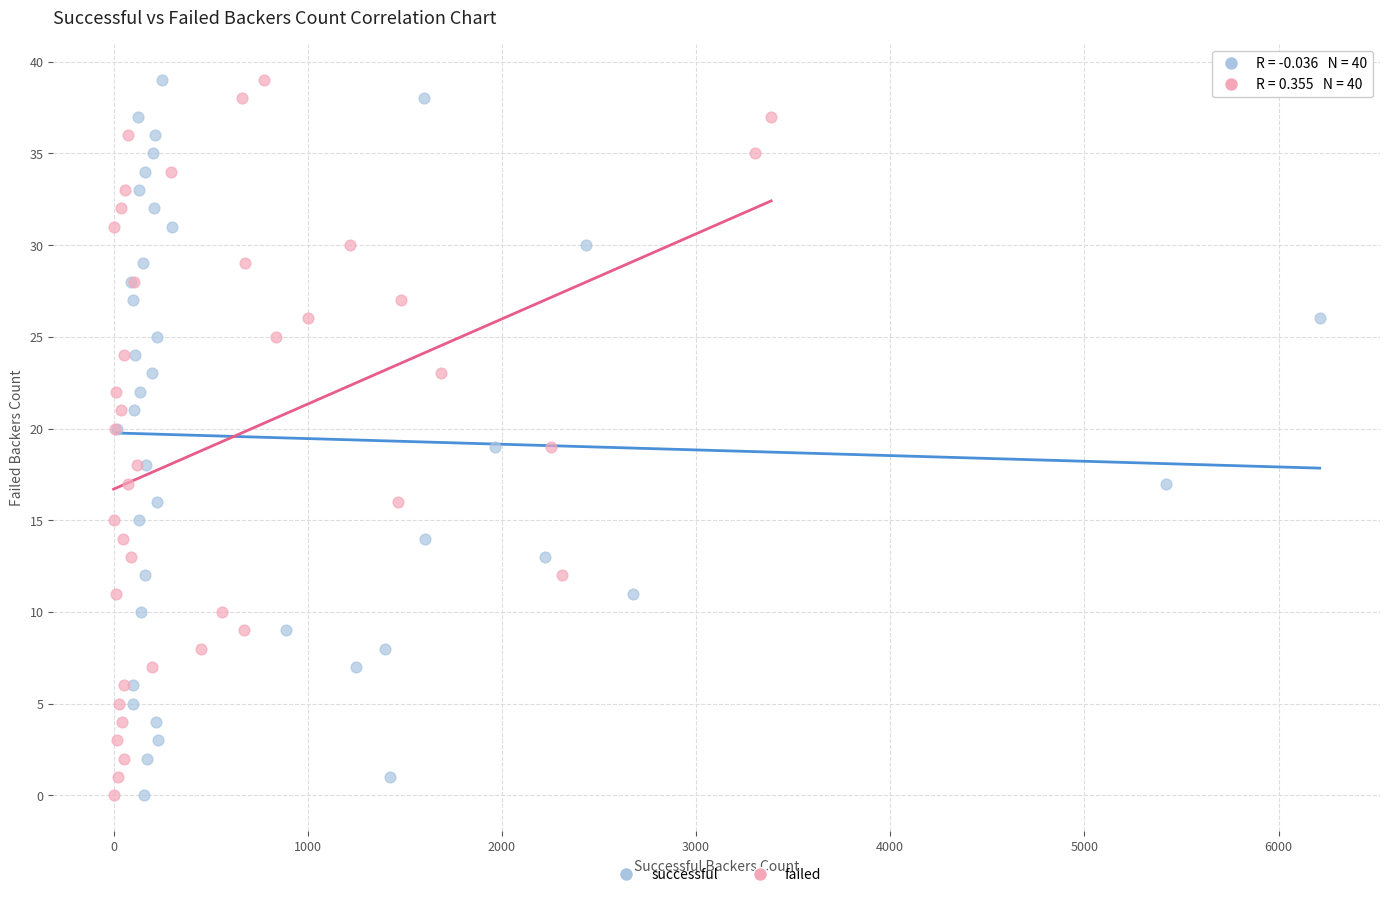

What are all the series names shown in the legend?

successful, failed